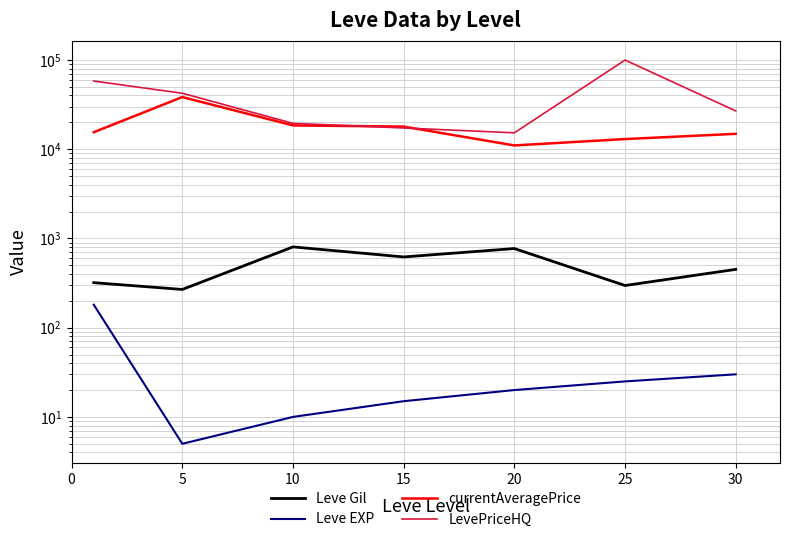

Is the value of Leve EXP at 15 greater than the value of Leve Gil at 0?

No